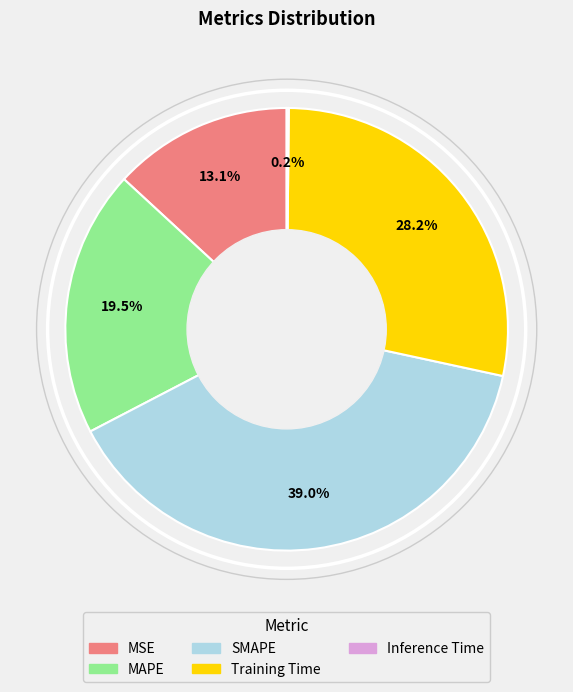

The SMAPE slice represents 47% of the pie. True or false?

False